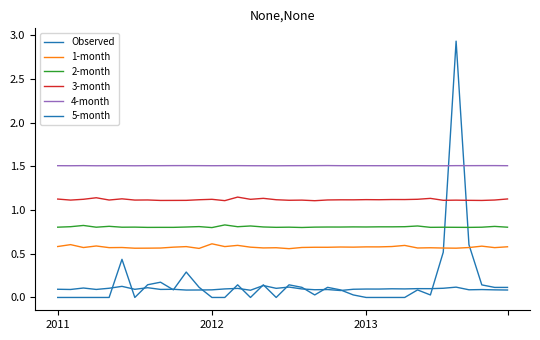

How many lines are shown in the chart?

6